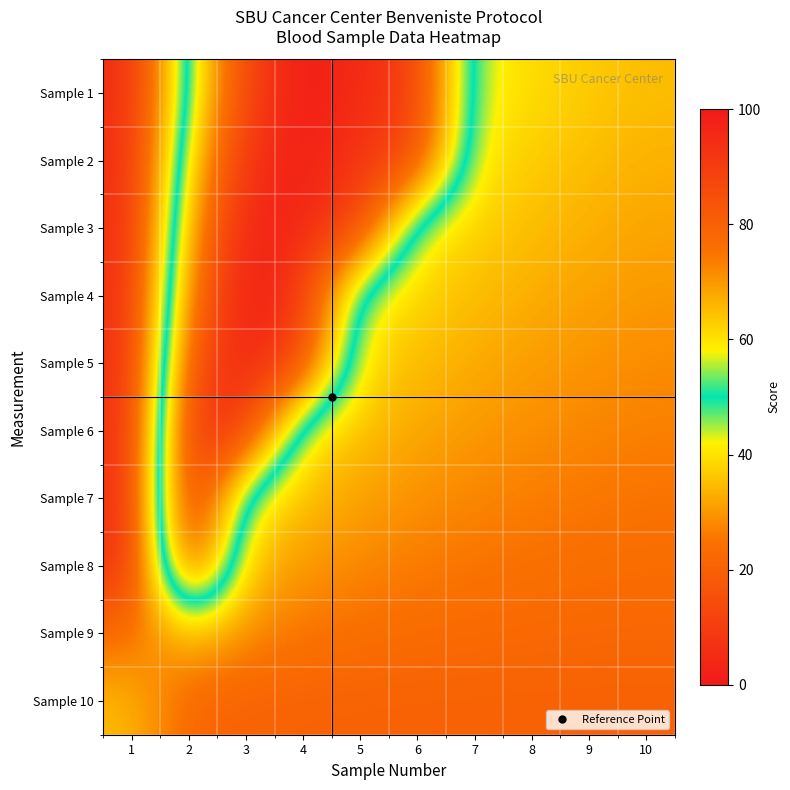

Which has a higher value, 10 or 6?

6